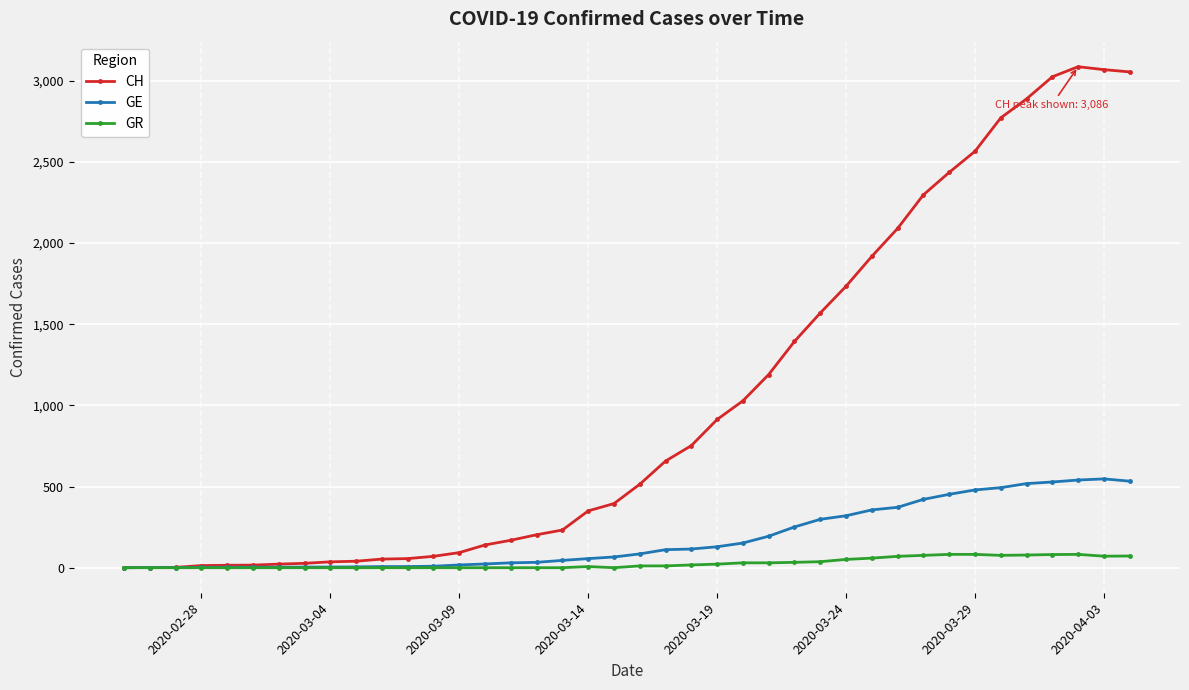

What is the sum of all GR values?

1078